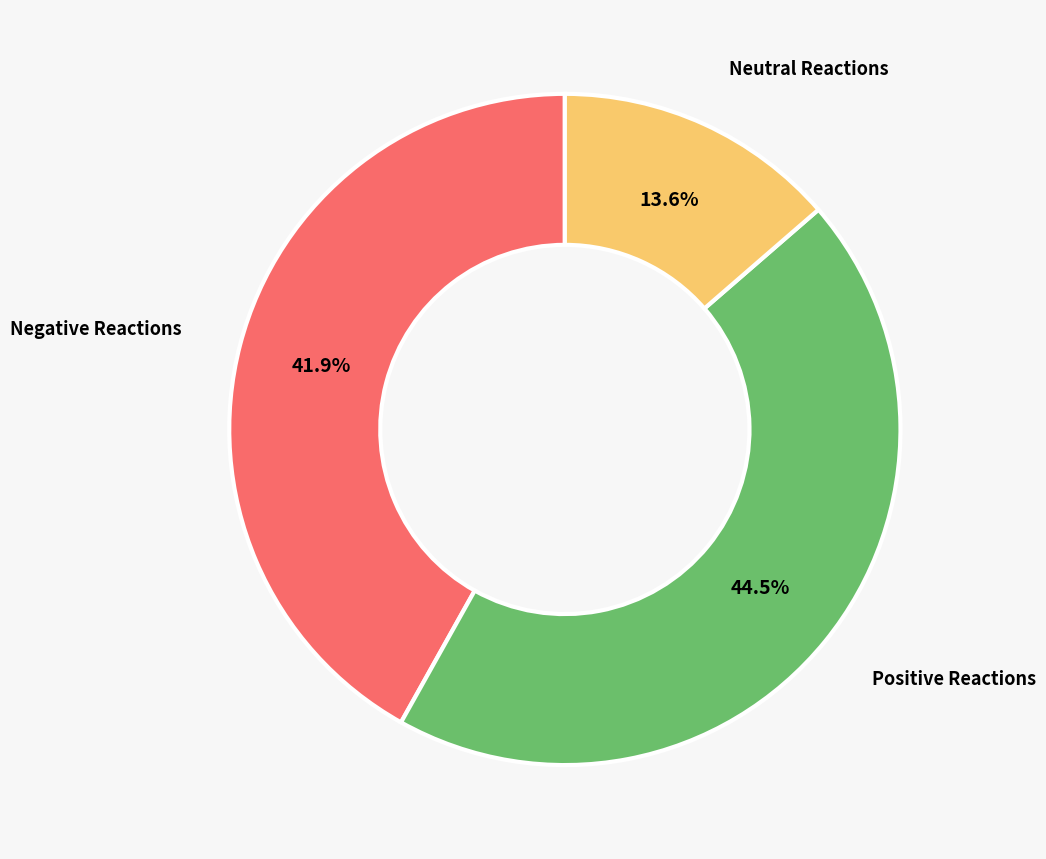

Does any single category account for the majority?

No